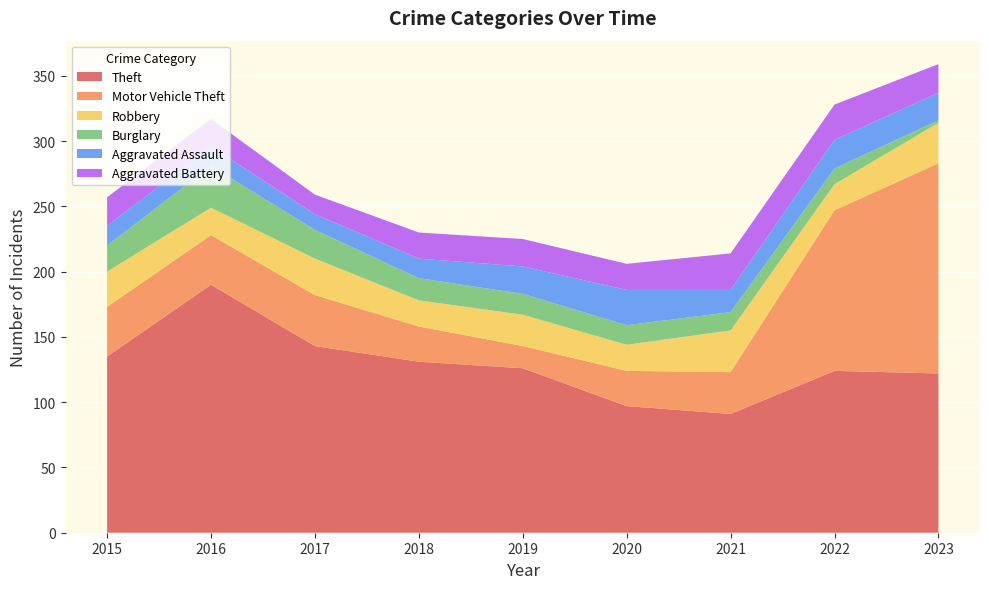

Reading right to left, list all the values displayed in this chart.

Theft: 2023=122	2022=124	2021=91	2020=97	2019=126	2018=131	2017=143	2016=190	2015=135
Motor Vehicle Theft: 2023=161	2022=123	2021=32	2020=27	2019=17	2018=27	2017=39	2016=38	2015=38
Robbery: 2023=31	2022=20	2021=32	2020=20	2019=24	2018=20	2017=28	2016=21	2015=27
Burglary: 2023=2	2022=12	2021=14	2020=15	2019=16	2018=17	2017=22	2016=32	2015=20
Aggravated Assault: 2023=21	2022=22	2021=17	2020=27	2019=21	2018=15	2017=12	2016=15	2015=15
Aggravated Battery: 2023=22	2022=27	2021=28	2020=20	2019=21	2018=20	2017=15	2016=21	2015=22